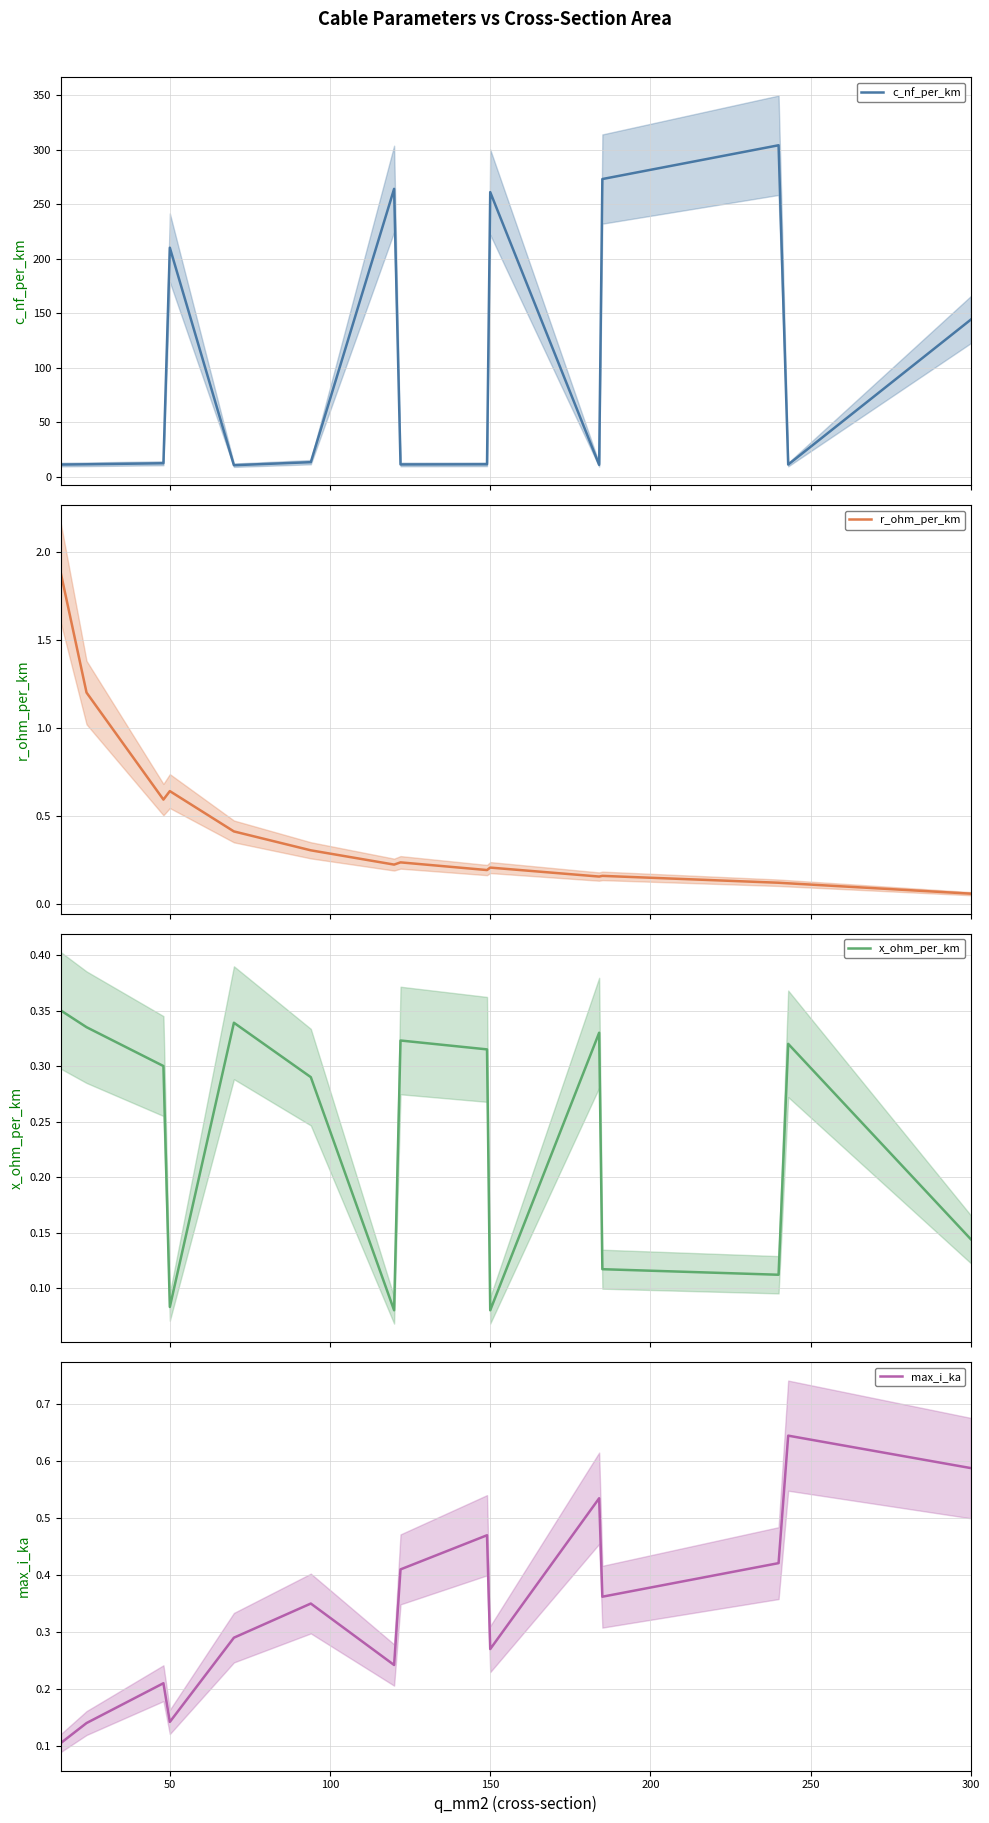

What are all the series names shown in the legend?

c_nf_per_km, r_ohm_per_km, x_ohm_per_km, max_i_ka